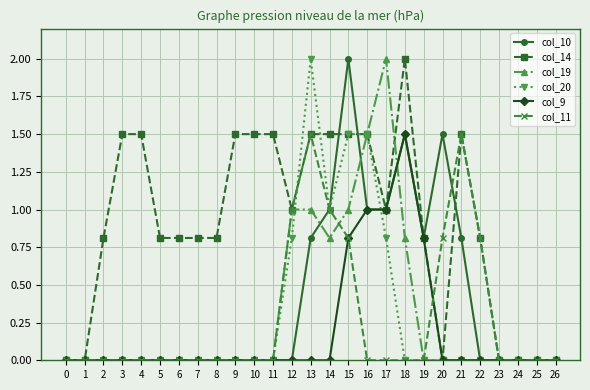

Reading right to left, extract all data points from this chart.

col_10: 26=0.0	25=0.0	24=0.0	23=0.0	22=0.0	21=0.8	20=1.5	19=0.8	18=1.5	17=1.0	16=1.0	15=2.0	14=1.0	13=0.8	12=0.0	11=0.0	10=0.0	9=0.0	8=0.0	7=0.0	6=0.0	5=0.0	4=0.0	3=0.0	2=0.0	1=0.0	0=0.0
col_14: 26=0.0	25=0.0	24=0.0	23=0.0	22=0.8	21=1.5	20=0.0	19=0.8	18=2.0	17=1.0	16=1.5	15=1.5	14=1.5	13=1.5	12=1.0	11=1.5	10=1.5	9=1.5	8=0.8	7=0.8	6=0.8	5=0.8	4=1.5	3=1.5	2=0.8	1=0.0	0=0.0
col_19: 26=0.0	25=0.0	24=0.0	23=0.0	22=0.0	21=0.0	20=0.0	19=0.0	18=0.8	17=2.0	16=1.5	15=1.0	14=0.8	13=1.0	12=1.0	11=0.0	10=0.0	9=0.0	8=0.0	7=0.0	6=0.0	5=0.0	4=0.0	3=0.0	2=0.0	1=0.0	0=0.0
col_20: 26=0.0	25=0.0	24=0.0	23=0.0	22=0.0	21=0.0	20=0.0	19=0.0	18=0.0	17=0.8	16=1.5	15=1.5	14=1.0	13=2.0	12=0.8	11=0.0	10=0.0	9=0.0	8=0.0	7=0.0	6=0.0	5=0.0	4=0.0	3=0.0	2=0.0	1=0.0	0=0.0
col_9: 26=0.0	25=0.0	24=0.0	23=0.0	22=0.0	21=0.0	20=0.0	19=0.8	18=1.5	17=1.0	16=1.0	15=0.8	14=0.0	13=0.0	12=0.0	11=0.0	10=0.0	9=0.0	8=0.0	7=0.0	6=0.0	5=0.0	4=0.0	3=0.0	2=0.0	1=0.0	0=0.0
col_11: 26=0.0	25=0.0	24=0.0	23=0.0	22=0.8	21=1.5	20=0.8	19=0.0	18=0.0	17=0.0	16=0.0	15=0.8	14=1.0	13=1.5	12=1.0	11=0.0	10=0.0	9=0.0	8=0.0	7=0.0	6=0.0	5=0.0	4=0.0	3=0.0	2=0.0	1=0.0	0=0.0